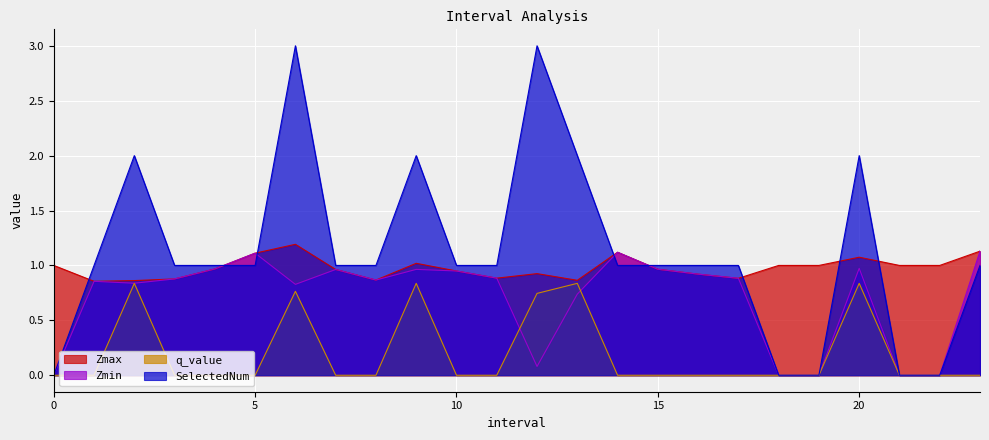

What is the difference between the SelectedNum values at 21 and 14.0?

1.0